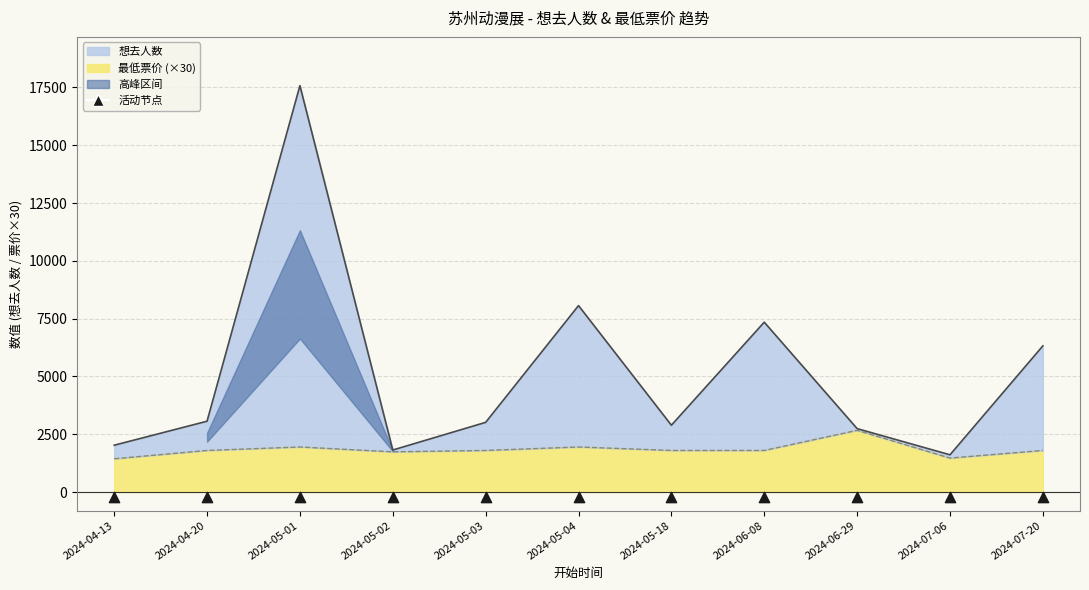

Which series has the widest spread of Y values?

想去人数